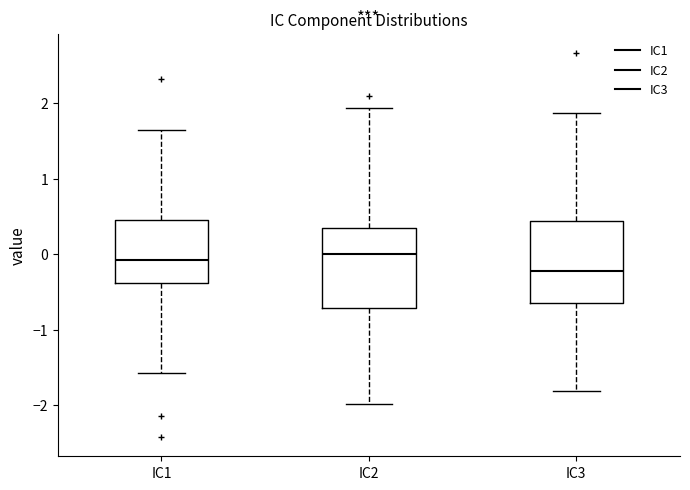

Where is the upper edge of the box for IC2 on the y-axis? The values are not printed on the chart, so give them approximately, as read against the axis.

0.3